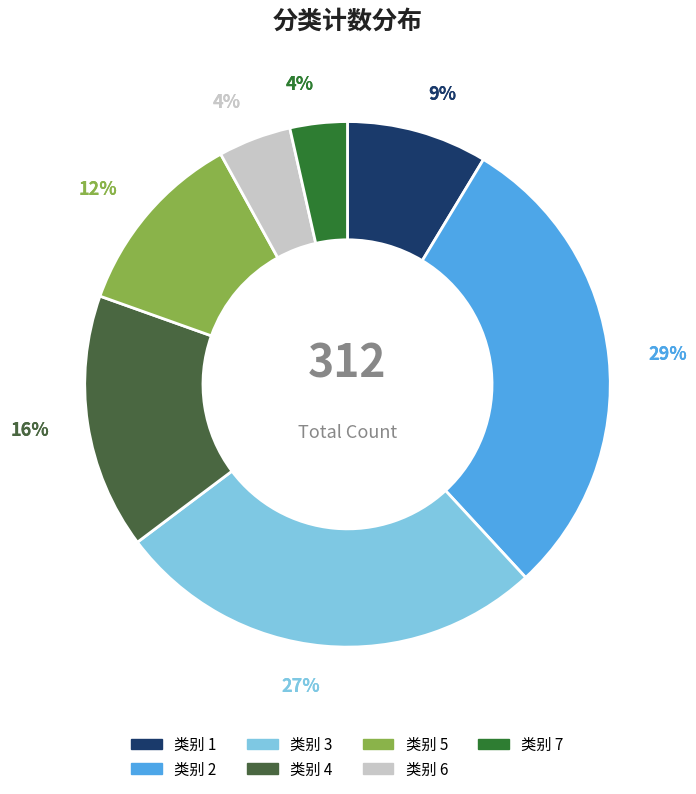

Do 1 and 3 together represent more than half of the pie?

No